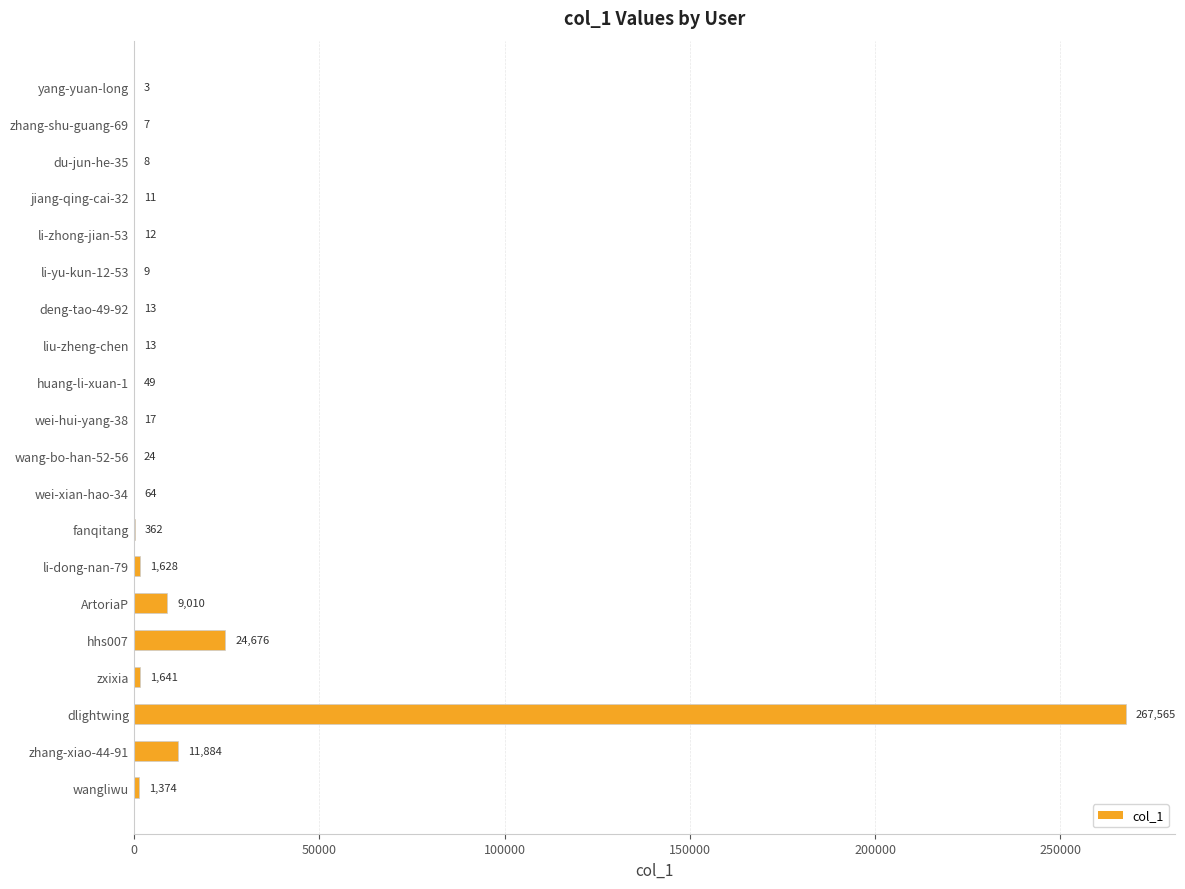

Is it true that the value at wang-bo-han-52-56 is 24?

True